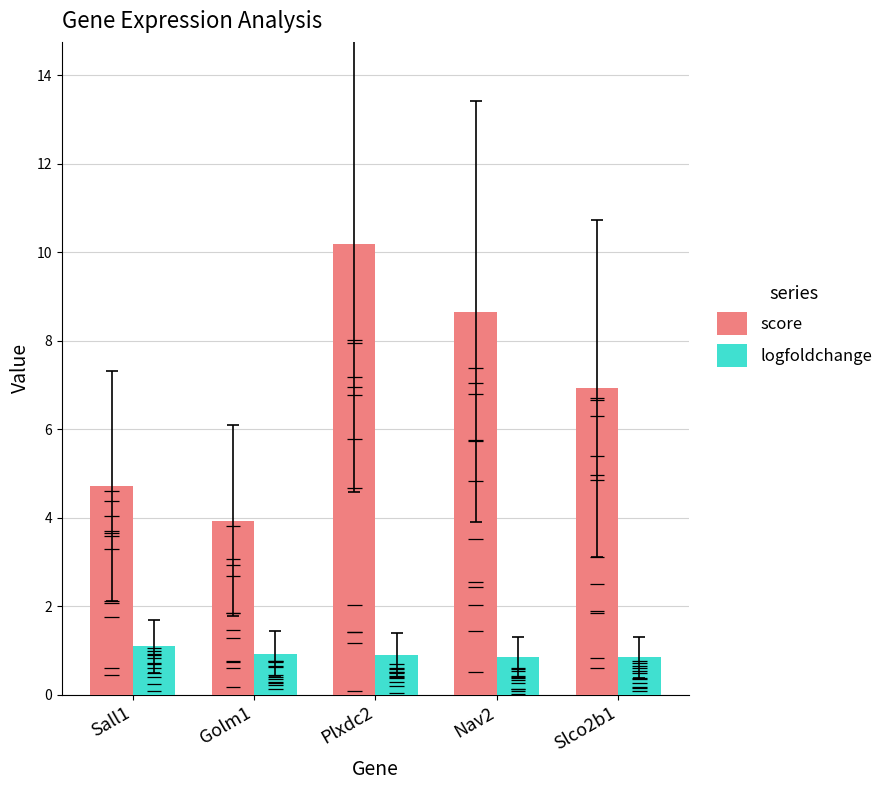

Read the score value at Sall1.

4.7